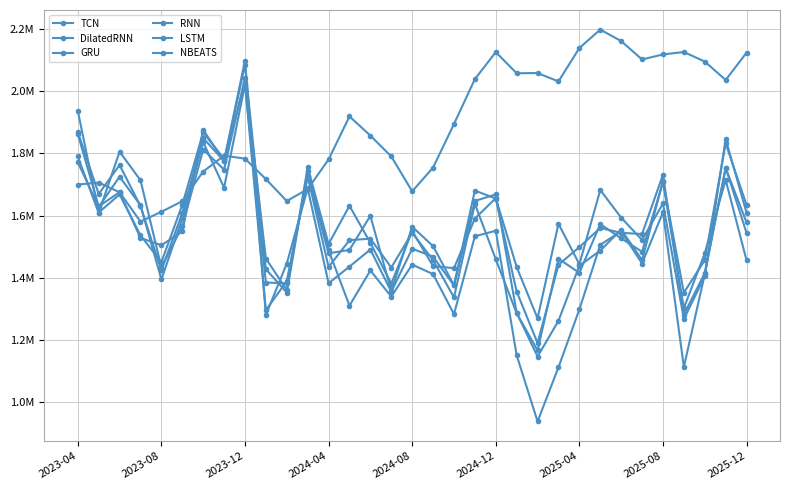

True or false: TCN has more than 2 points higher than both neighbors.

True